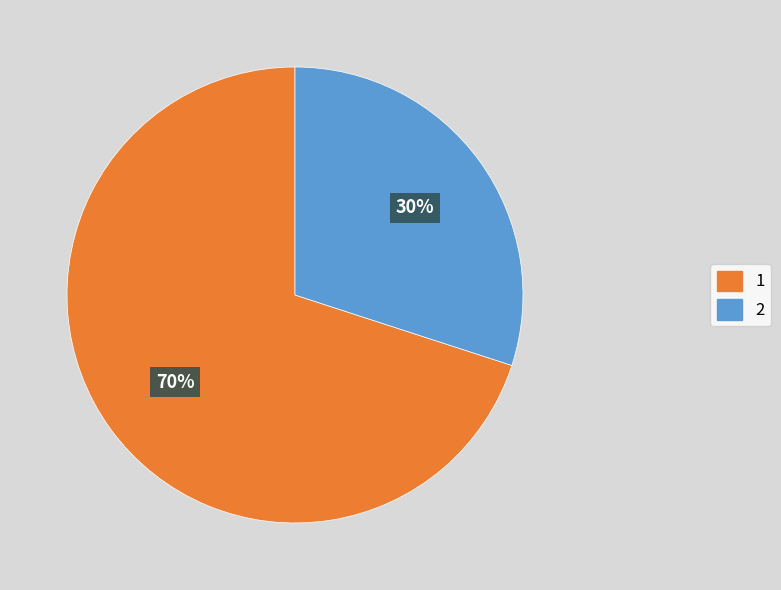

To the nearest percent, what is the difference between the largest and smallest slice percentages?

40%